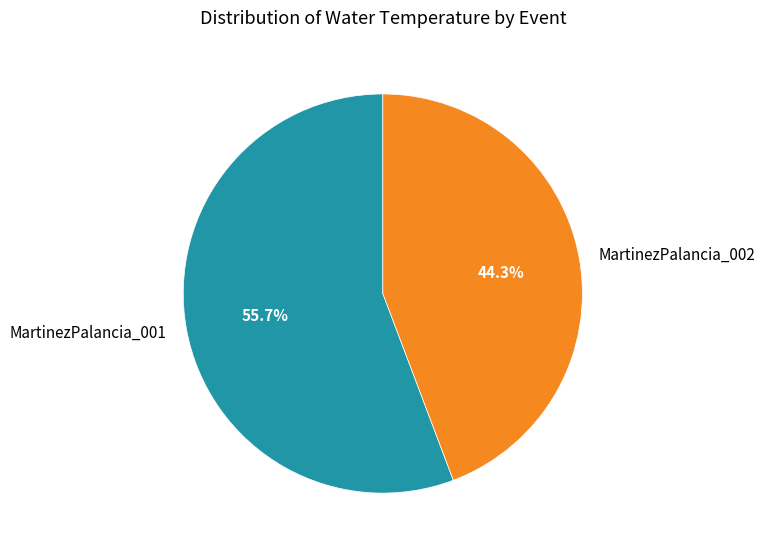

The MartinezPalancia_001 slice represents 56% of the pie. True or false?

True